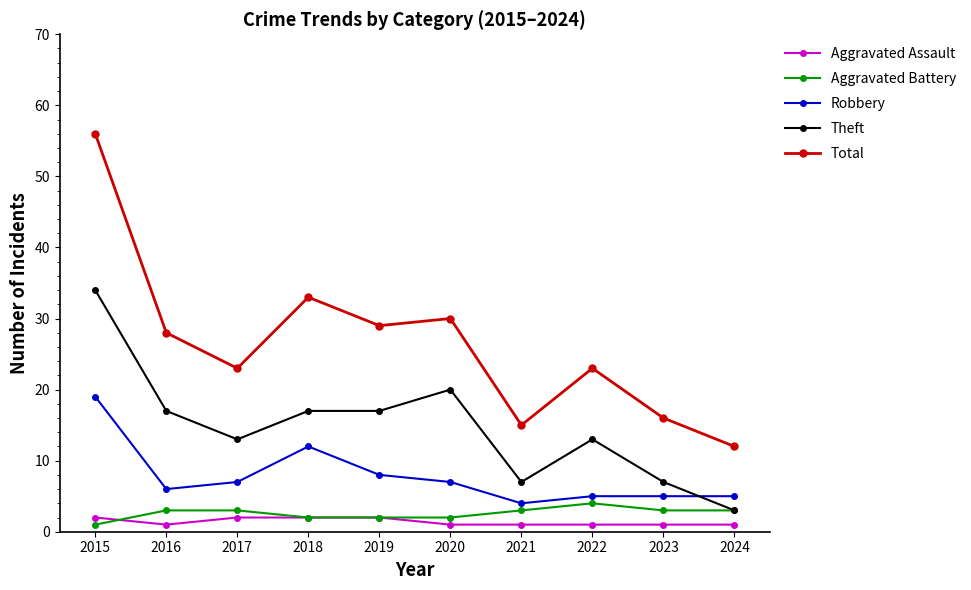

Rank the series by their maximum value, from lowest to highest.

Aggravated Assault, Aggravated Battery, Robbery, Theft, Total